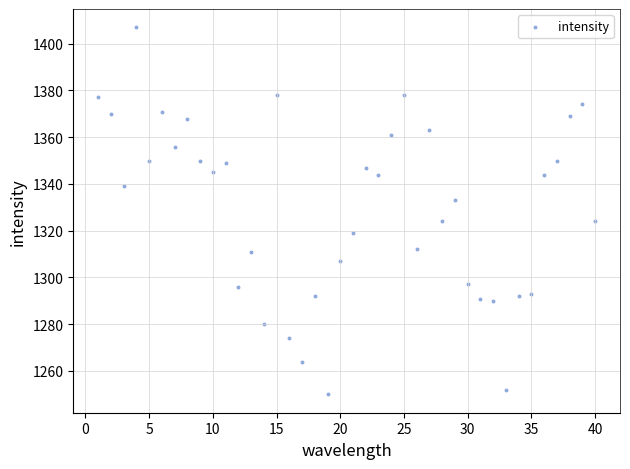

What is the range of X values (max minus min)?

39